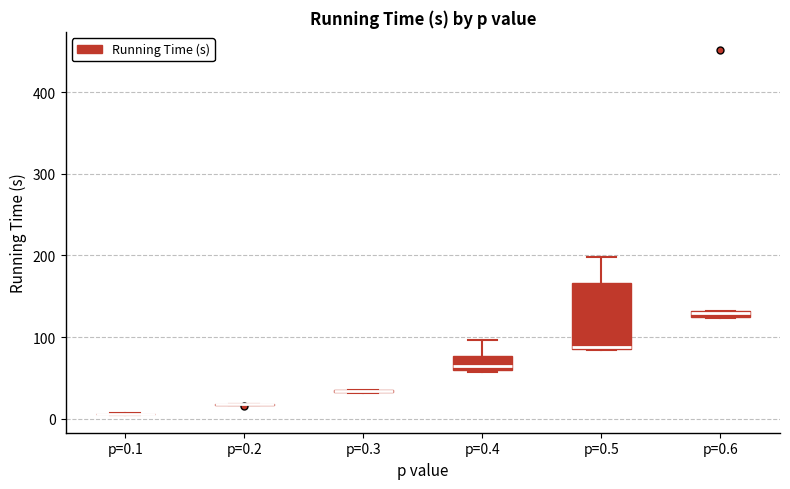

Where does the upper whisker of the box for p=0.4 end on the y-axis? The values are not printed on the chart, so give them approximately, as read against the axis.

100